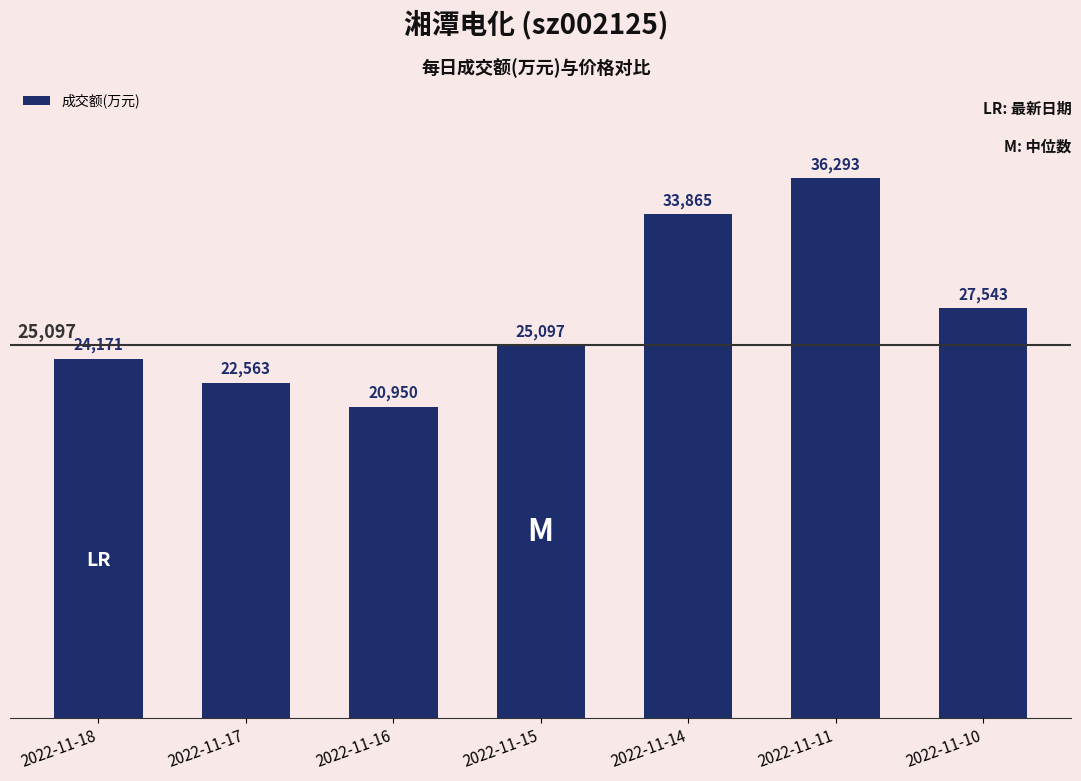

Is it true that the value at 2022-11-14 is 33865?

True